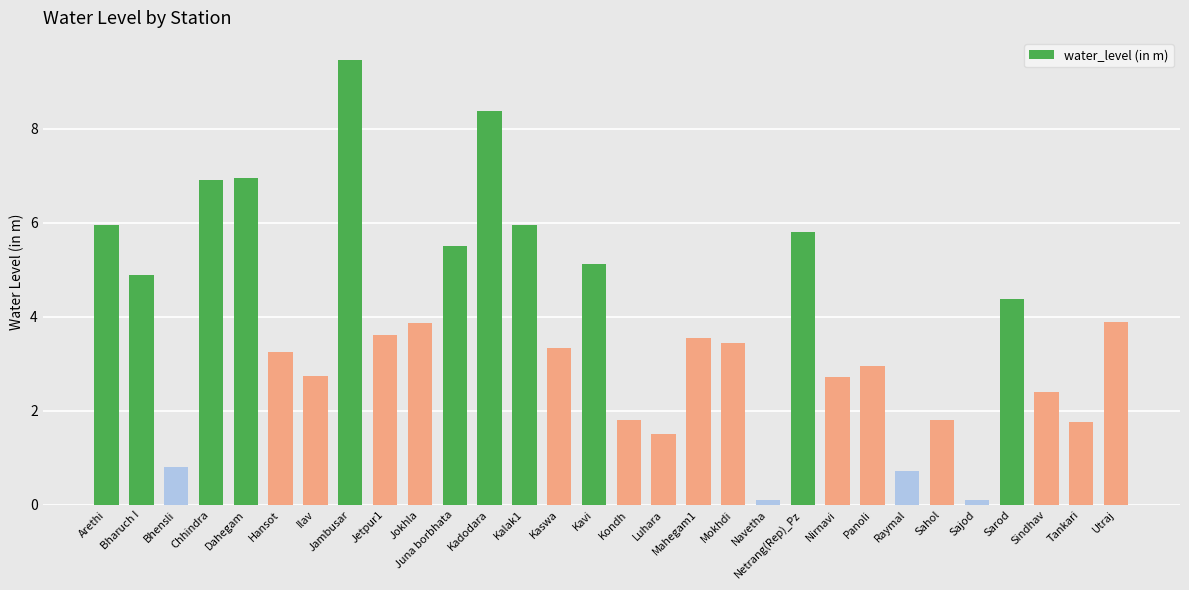

Approximately how many times larger is the value at Kondh compared to Ilav?

0.7